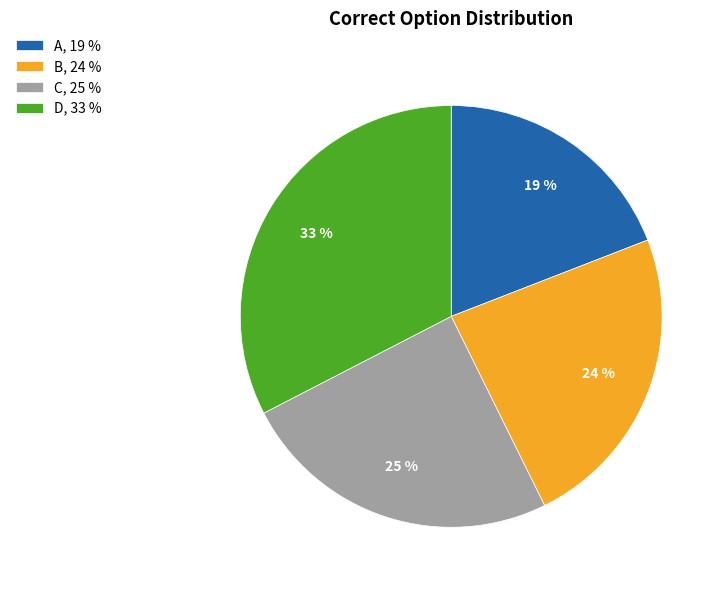

What is the ratio of the value at A to the value at B?

0.8